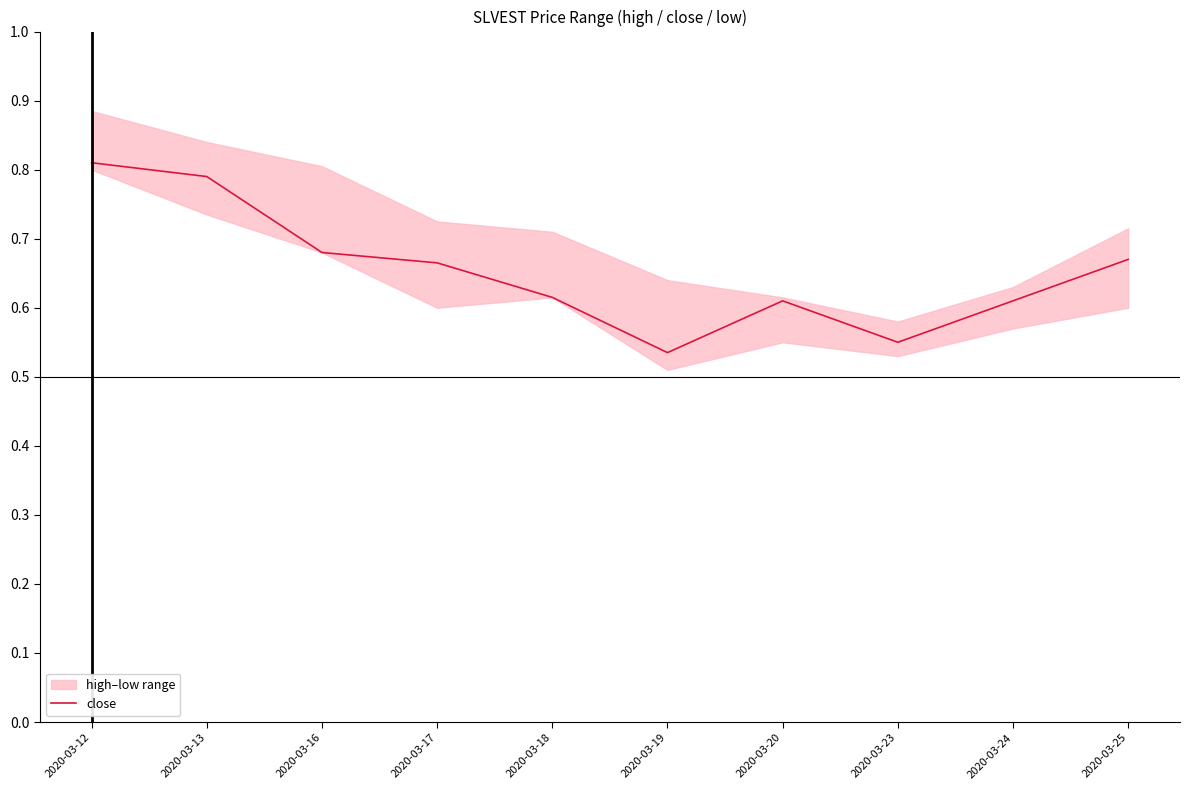

What is the sum of the values at 2020-03-12 and 2020-03-17?

1.5